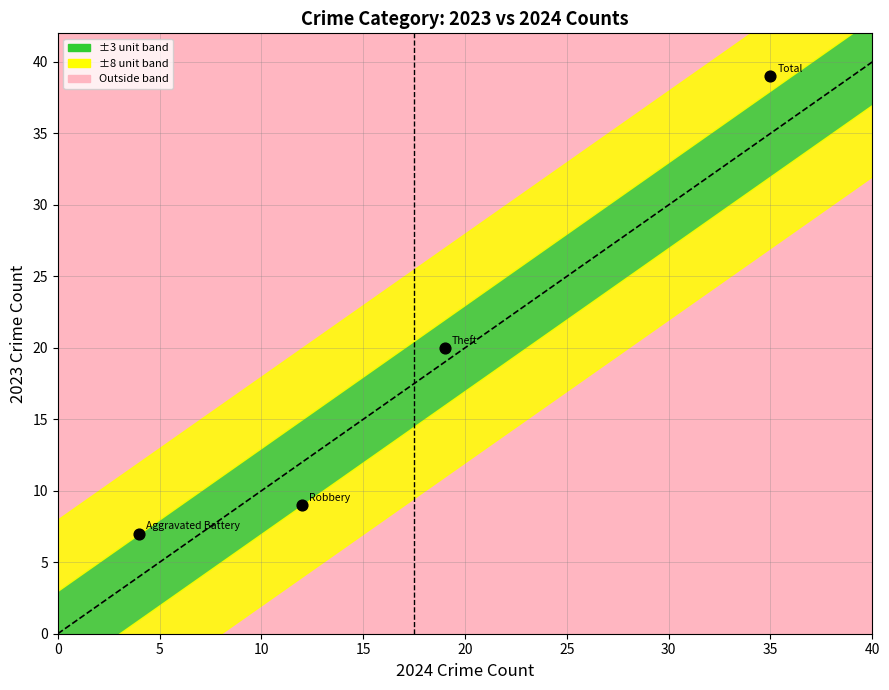

What is the average X value?

18